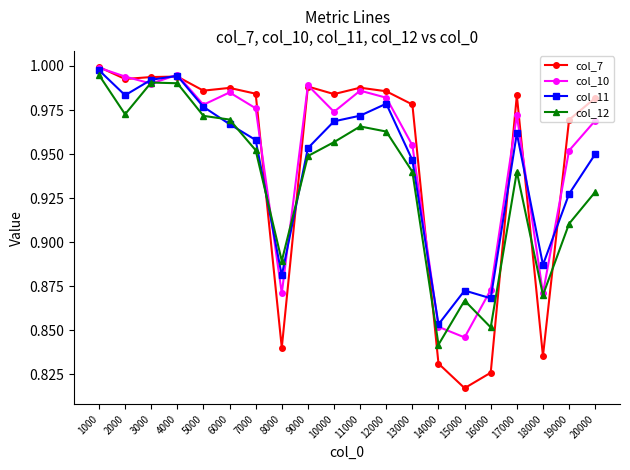

Is it true that col_12 equals 1.3 at 9000?

False